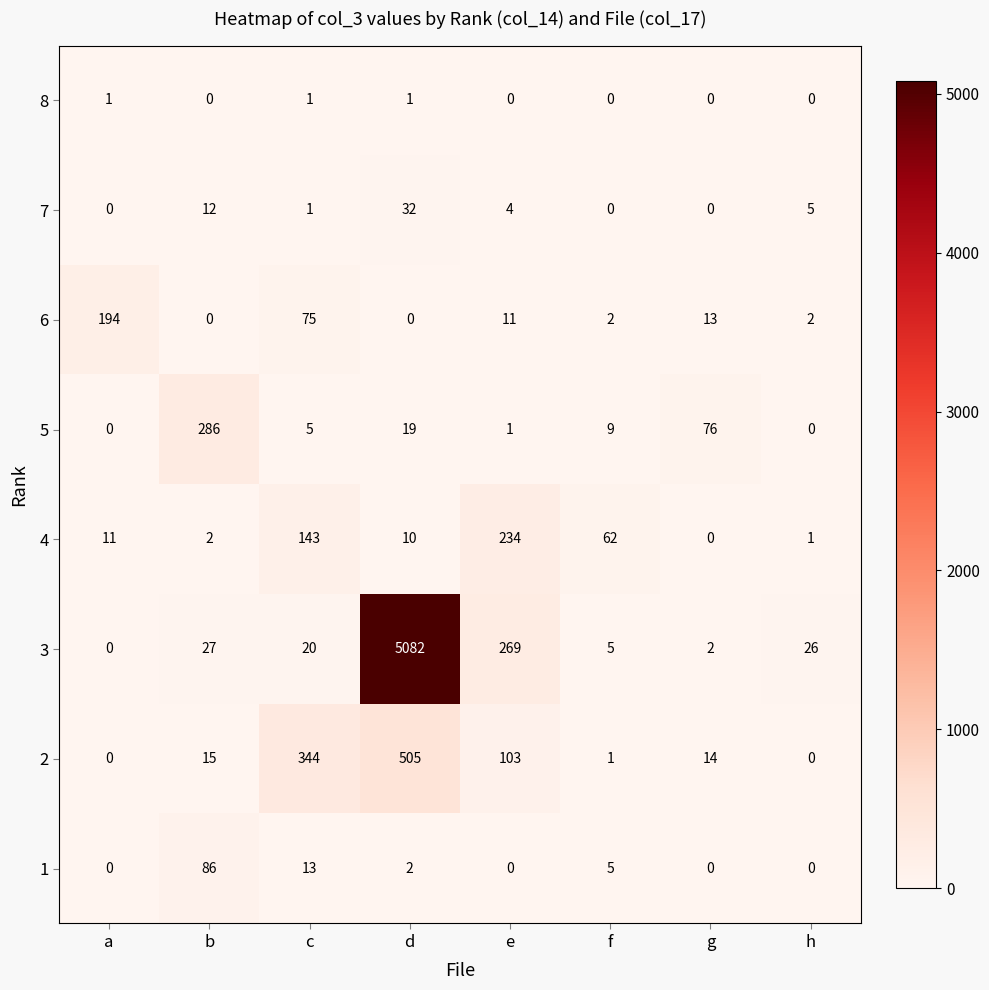

Between d and h, which series saw the biggest shift?

3